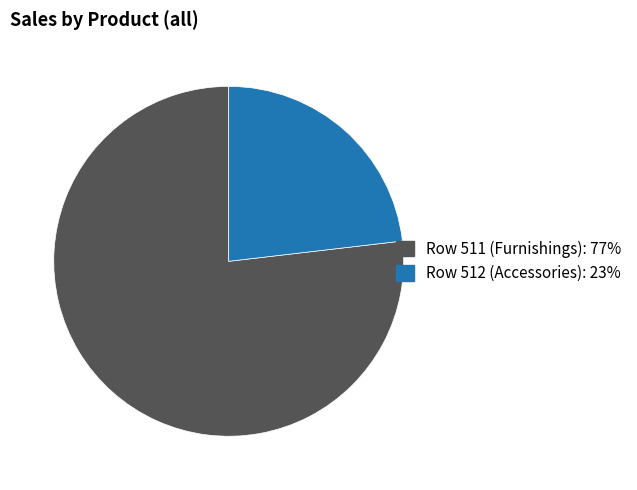

Which category has the biggest portion of the pie?

Row 511 (Furnishings)